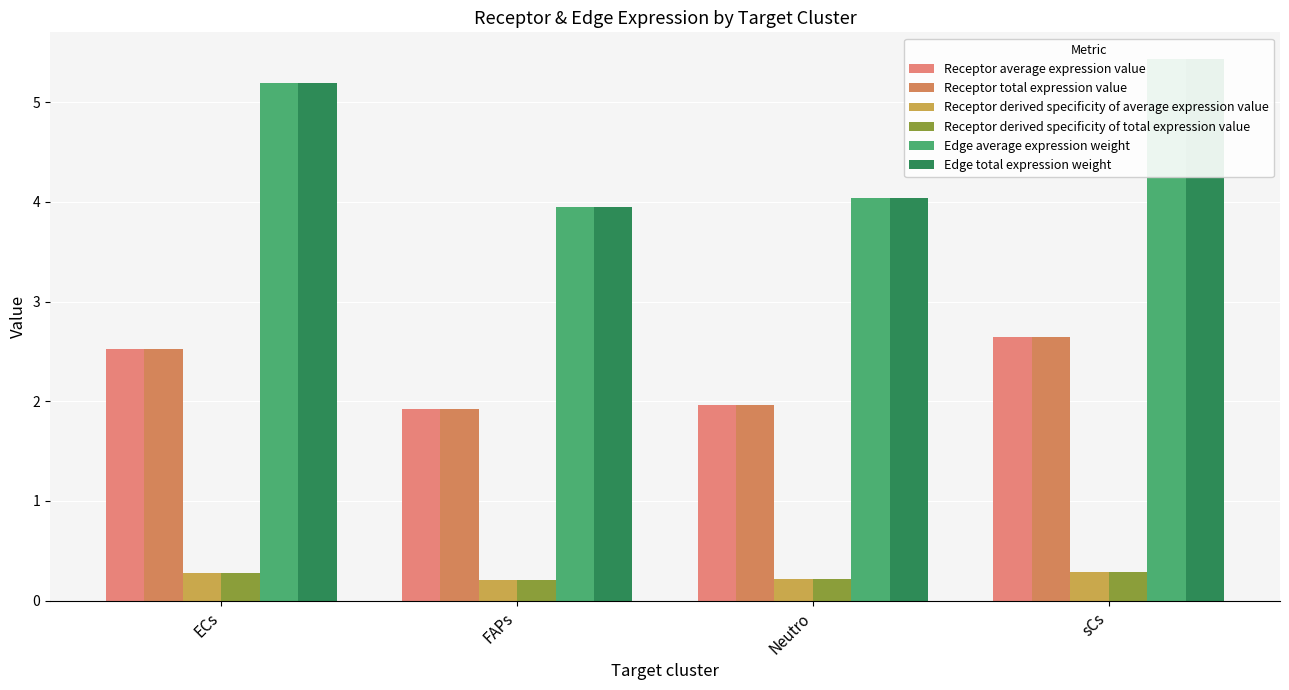

Which category has the highest value in the Edge average expression weight series?

sCs